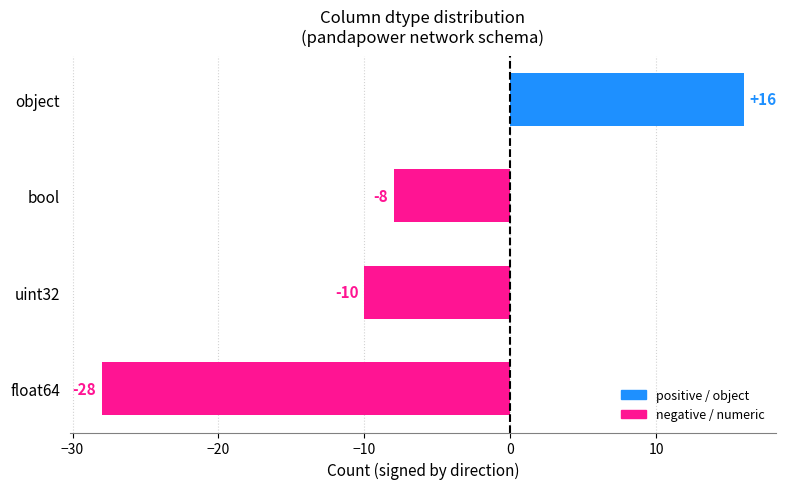

List the labels in order of value, largest first.

object, bool, uint32, float64